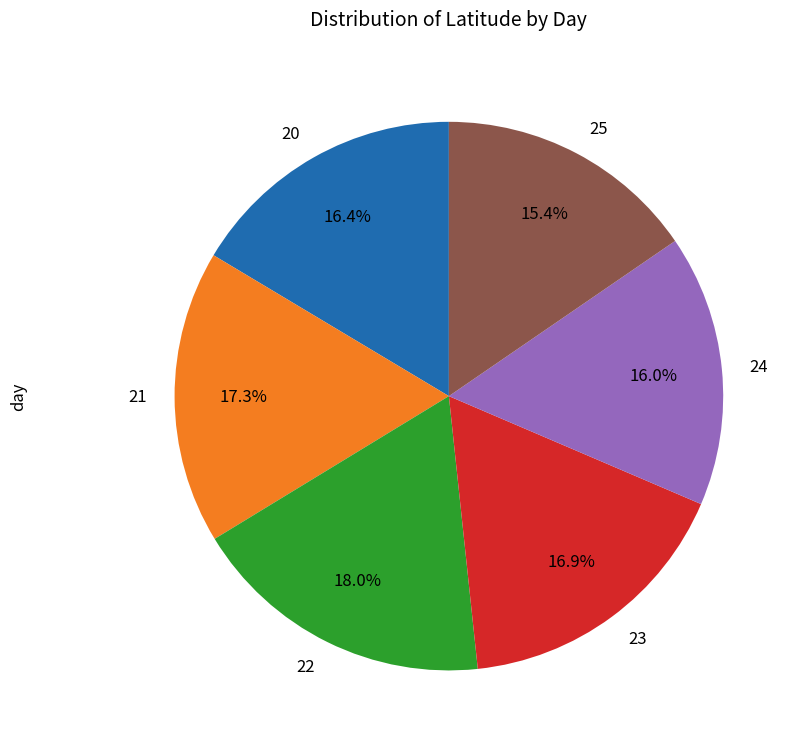

What is the total percentage of 22 and 21?

35.3%